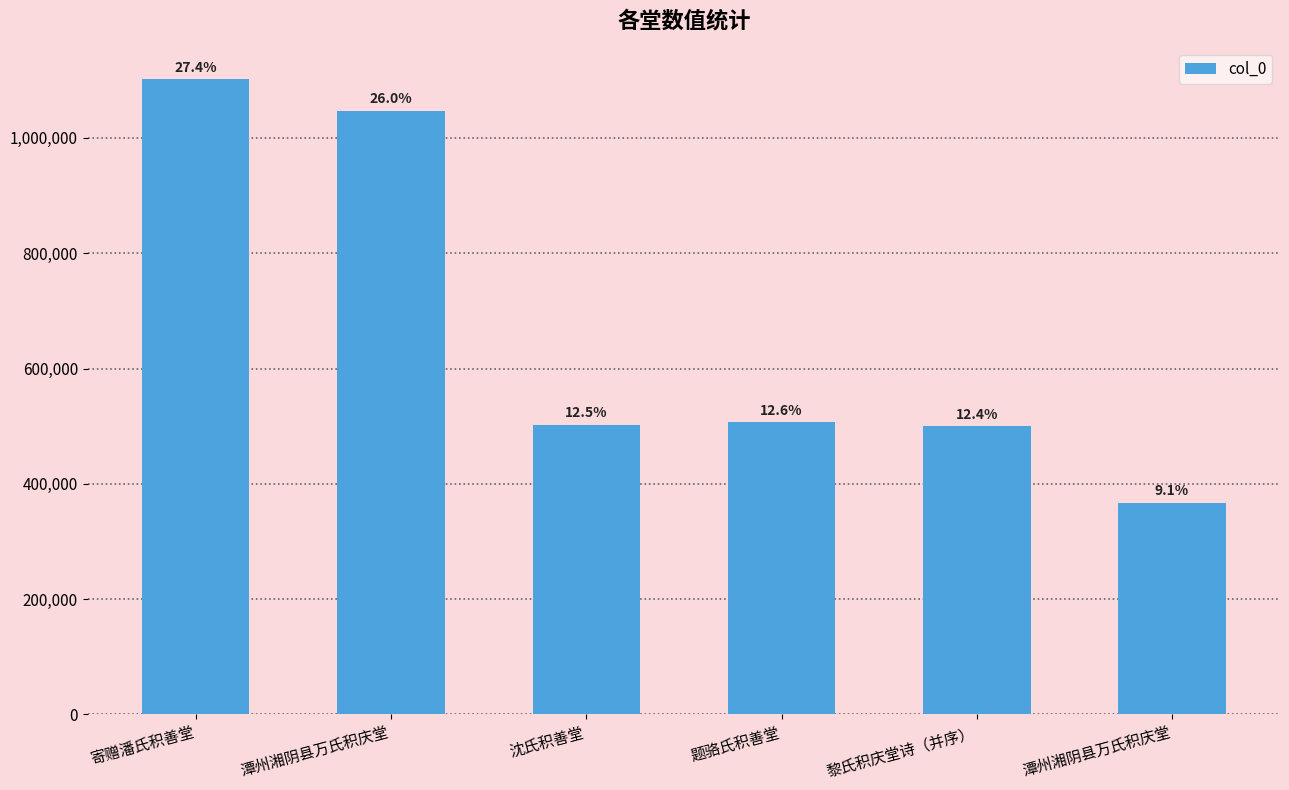

List the labels in order of value, smallest first.

潭州湘阴县万氏积庆堂, 黎氏积庆堂诗（并序）, 沈氏积善堂, 题骆氏积善堂, 潭州湘阴县万氏积庆堂, 寄赠潘氏积善堂